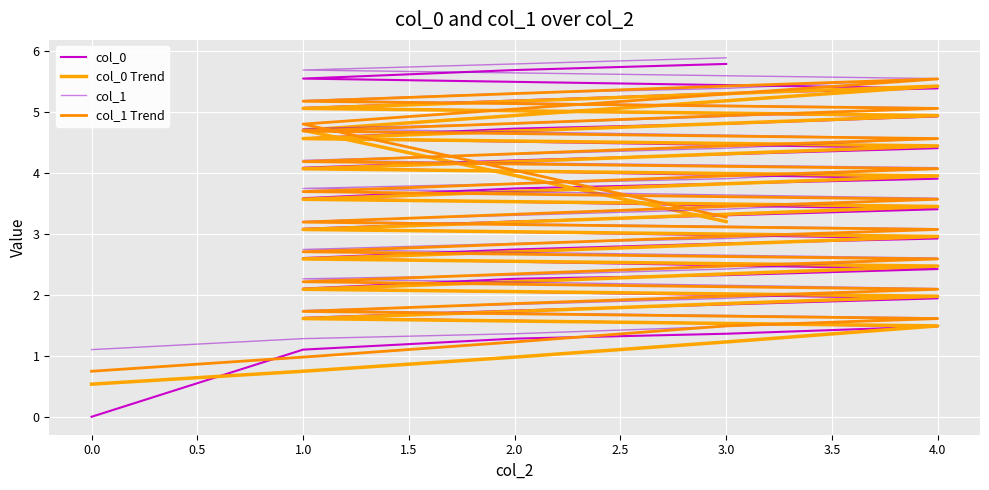

What is the average value of the col_0 Trend series?

3.2